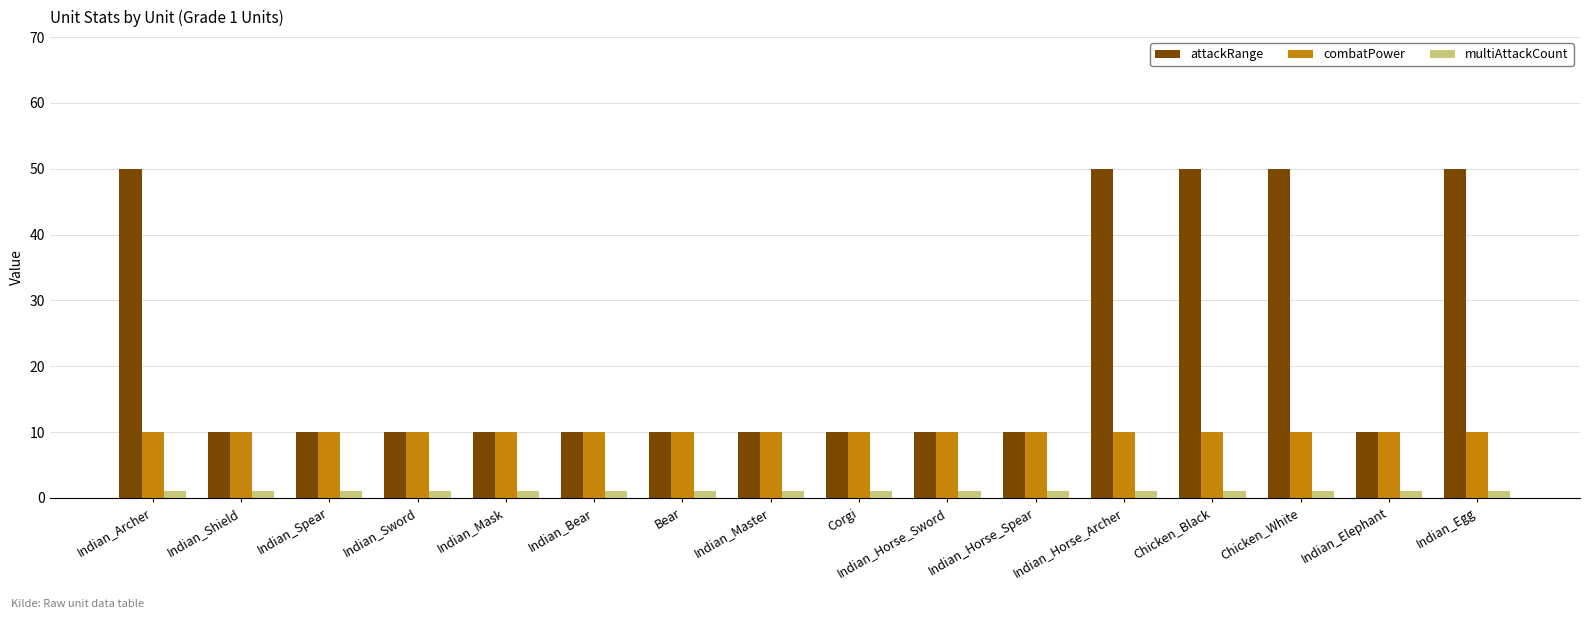

Rank the series by their average value, from highest to lowest.

attackRange, combatPower, multiAttackCount